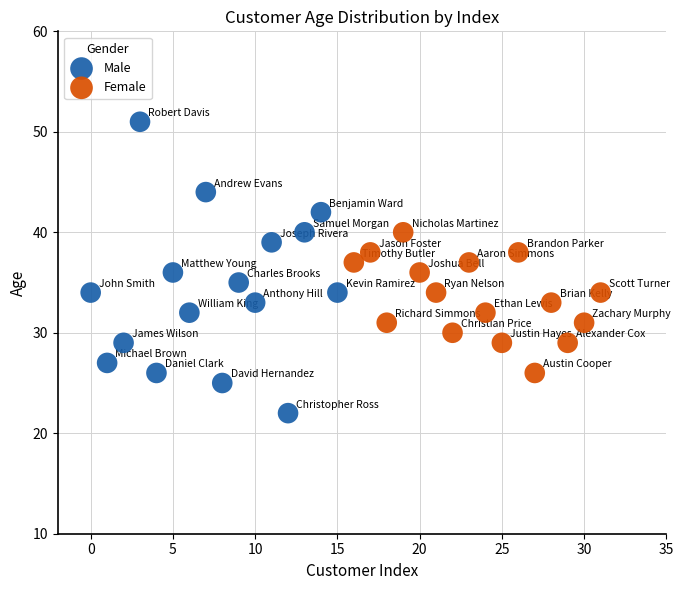

Which series contains the lowest Y value?

Male